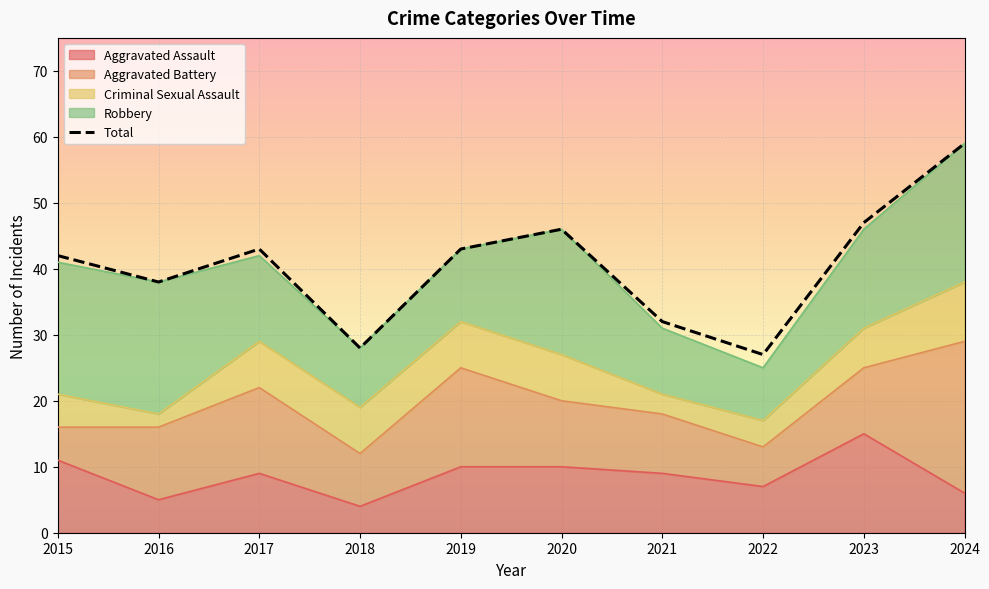

What is the value of the Aggravated Assault point at the 8th from the left?

7